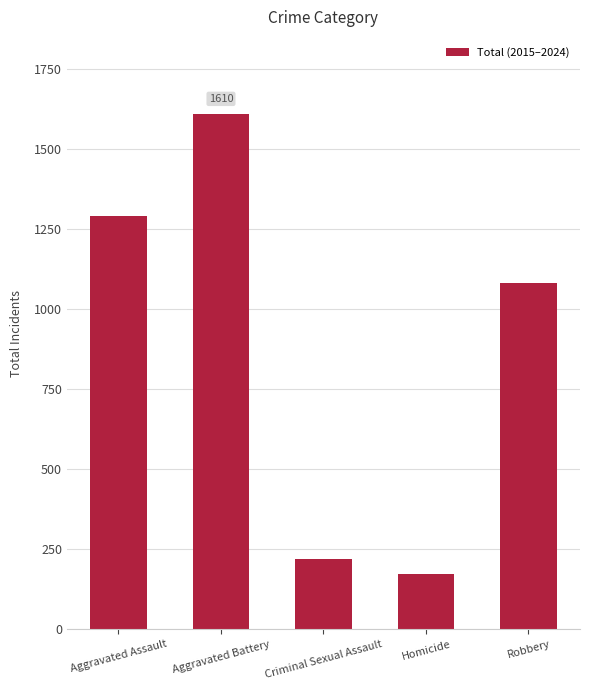

What is the difference between the values at Aggravated Battery and Robbery?

527